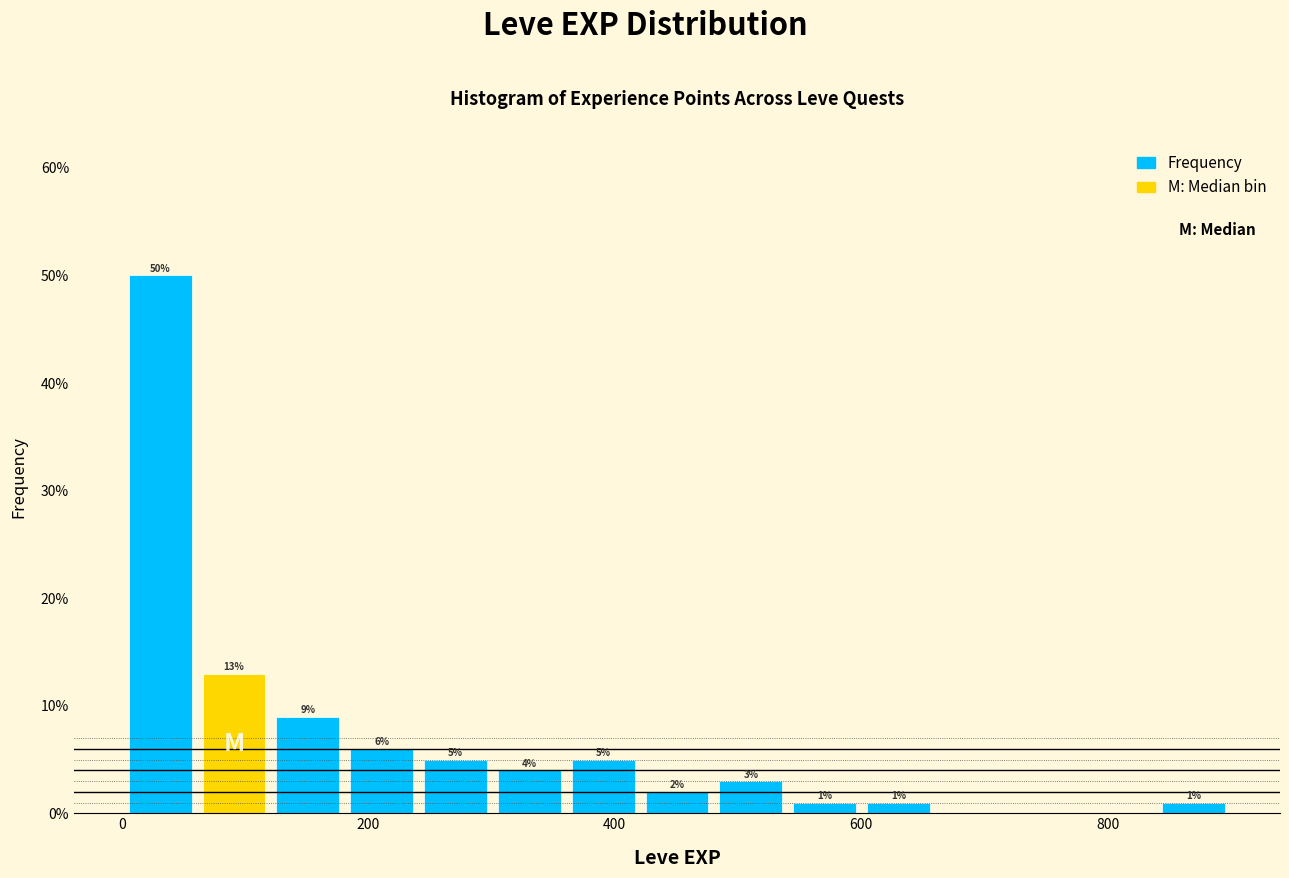

Read against the x-axis, roughly where is the centre of the tallest bar?

40